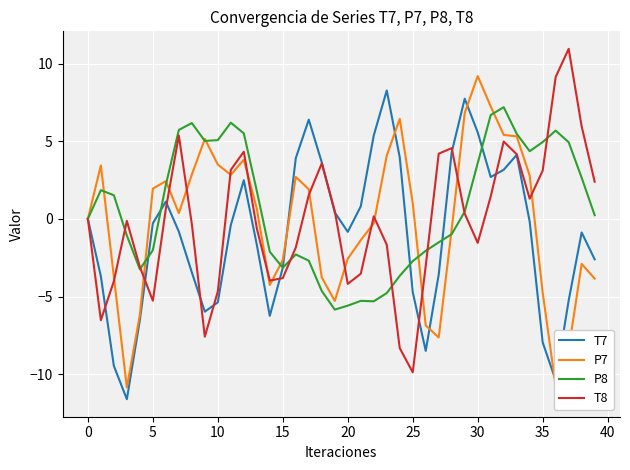

What is the smallest value displayed?

-11.6